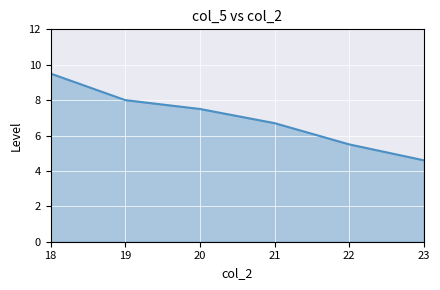

Reading left to right, what are all the values shown in this chart?

9.5	8.0	7.5	6.7	5.5	4.6